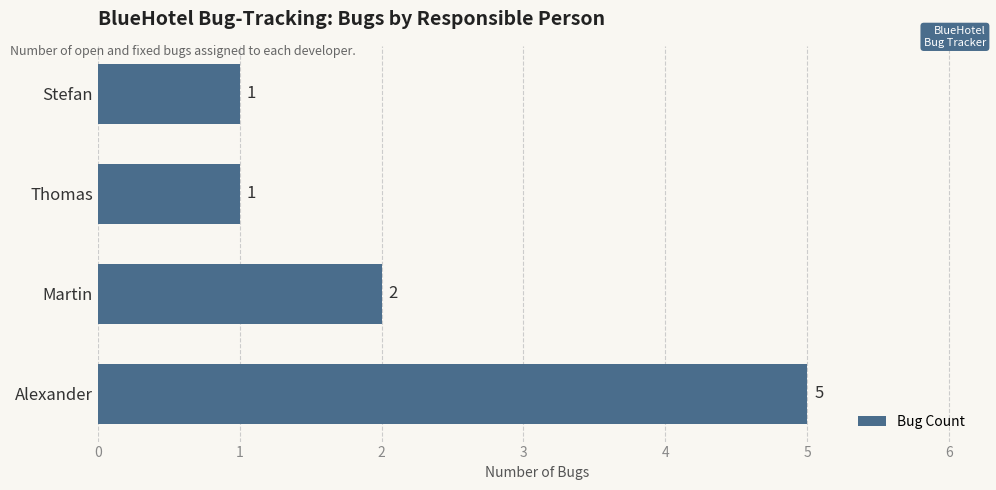

At which label is the value closest to 3?

Martin